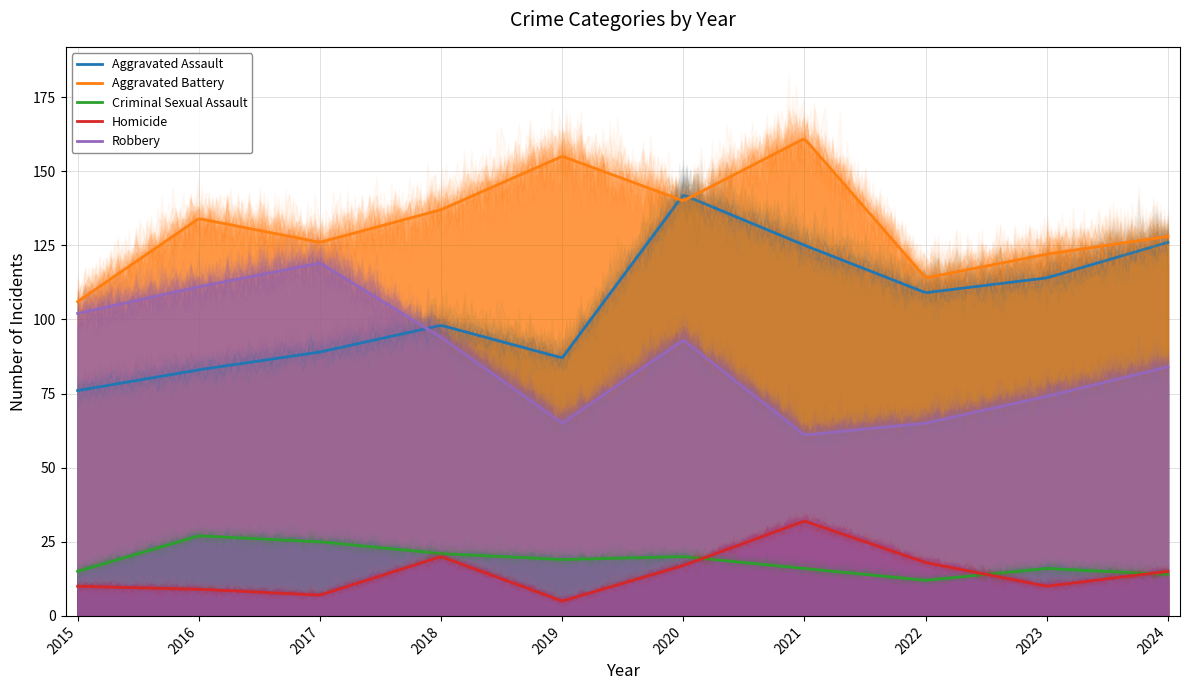

What is the difference between the highest and lowest values at 2020?

125